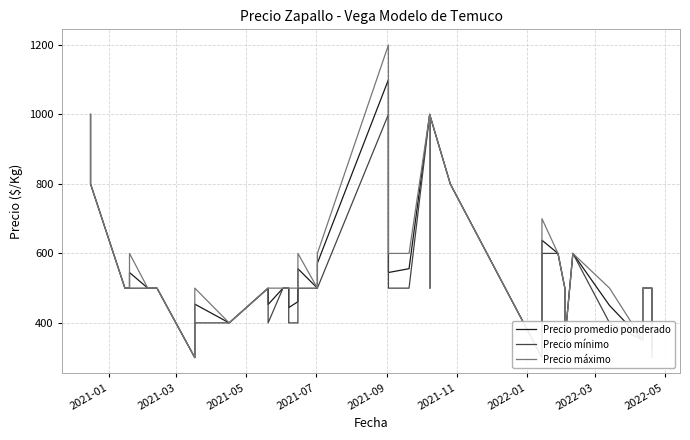

Where does the Precio máximo series first go above 500?

2021-01